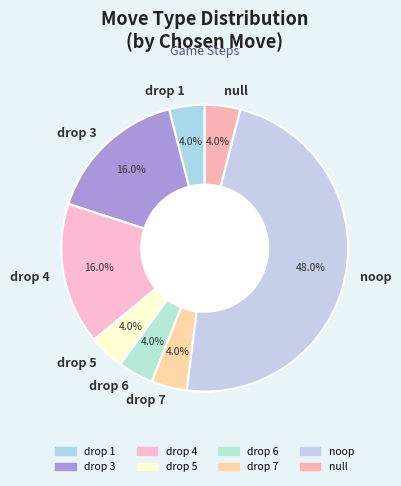

To the nearest percent, what is the combined percentage of null and drop 5?

8%